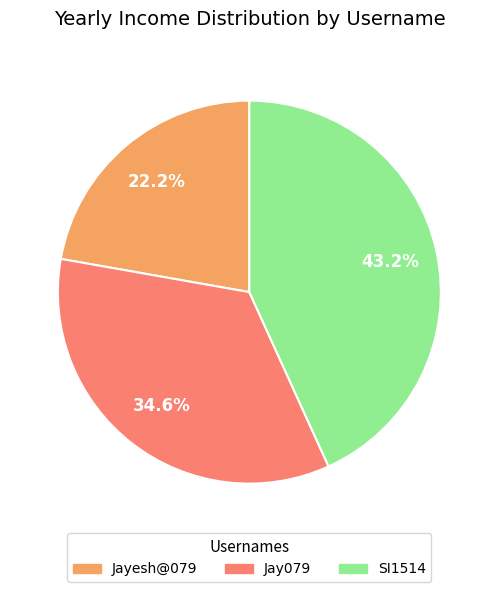

How many slices are in this pie chart?

3